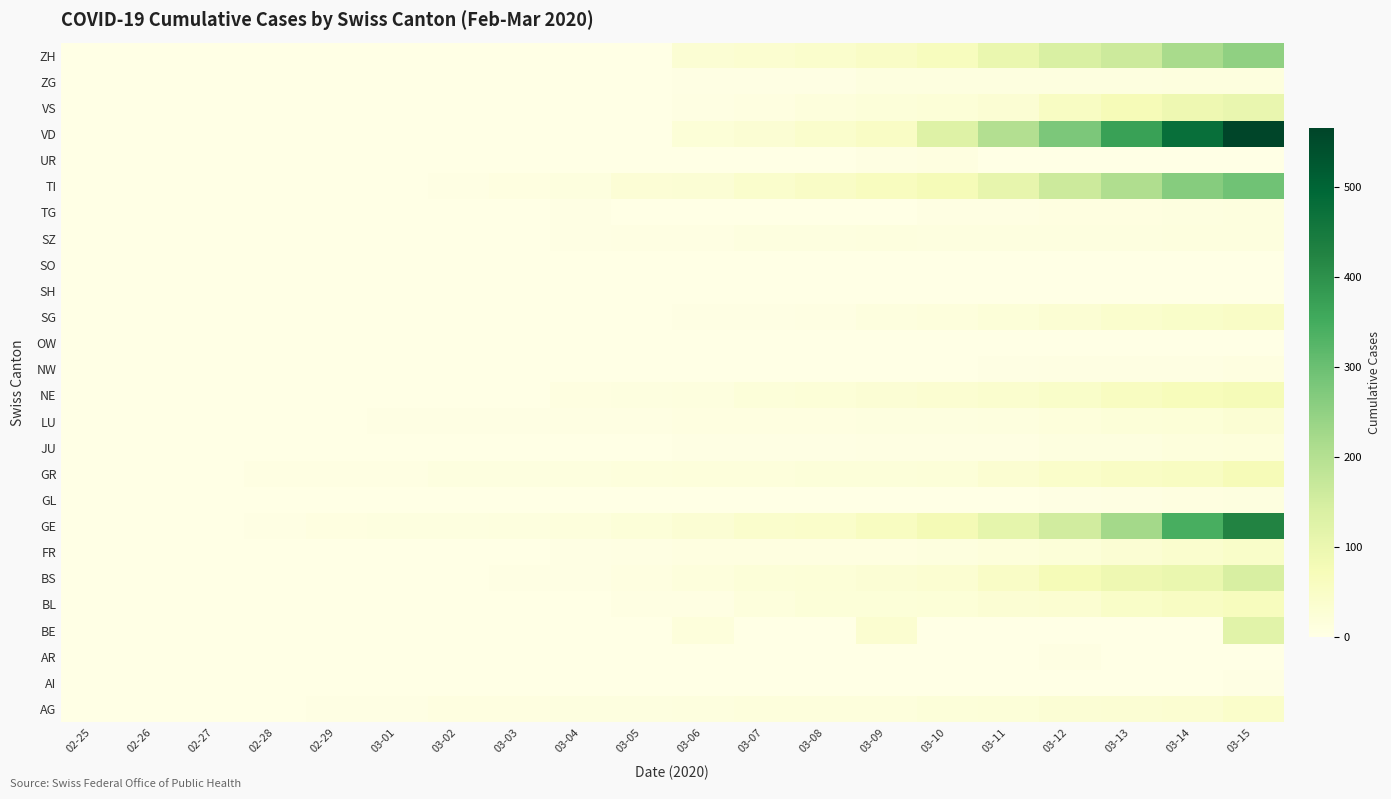

Reading left to right, list all the values displayed in this chart.

AG: 02-25=1	02-26=1	02-27=1	02-28=1	02-29=3	03-01=4	03-02=7	03-03=7	03-04=10	03-05=11	03-06=12	03-07=14	03-08=14	03-09=15	03-10=18	03-11=20	03-12=27	03-13=30	03-14=33	03-15=43
AI: 02-25=0	02-26=0	02-27=0	02-28=0	02-29=0	03-01=0	03-02=0	03-03=0	03-04=0	03-05=0	03-06=0	03-07=0	03-08=0	03-09=0	03-10=0	03-11=0	03-12=0	03-13=0	03-14=2	03-15=4
AR: 02-25=0	02-26=0	02-27=0	02-28=0	02-29=0	03-01=0	03-02=0	03-03=0	03-04=0	03-05=1	03-06=1	03-07=1	03-08=1	03-09=2	03-10=0	03-11=0	03-12=5	03-13=0	03-14=0	03-15=0
BE: 02-25=0	02-26=0	02-27=0	02-28=0	02-29=0	03-01=0	03-02=0	03-03=0	03-04=0	03-05=0	03-06=17	03-07=0	03-08=0	03-09=34	03-10=0	03-11=0	03-12=0	03-13=0	03-14=0	03-15=123
BL: 02-25=0	02-26=0	02-27=0	02-28=1	02-29=2	03-01=2	03-02=2	03-03=2	03-04=2	03-05=6	03-06=6	03-07=15	03-08=20	03-09=21	03-10=24	03-11=30	03-12=31	03-13=48	03-14=54	03-15=62
BS: 02-25=0	02-26=0	02-27=0	02-28=1	02-29=1	03-01=1	03-02=1	03-03=3	03-04=3	03-05=8	03-06=15	03-07=21	03-08=24	03-09=28	03-10=33	03-11=49	03-12=73	03-13=92	03-14=100	03-15=143
FR: 02-25=0	02-26=0	02-27=0	02-28=0	02-29=0	03-01=1	03-02=2	03-03=2	03-04=4	03-05=6	03-06=7	03-07=7	03-08=7	03-09=7	03-10=12	03-11=16	03-12=22	03-13=29	03-14=36	03-15=45
GE: 02-25=0	02-26=1	02-27=1	02-28=4	02-29=8	03-01=9	03-02=10	03-03=13	03-04=15	03-05=20	03-06=29	03-07=42	03-08=44	03-09=59	03-10=79	03-11=112	03-12=153	03-13=224	03-14=343	03-15=425
GL: 02-25=0	02-26=0	02-27=0	02-28=0	02-29=0	03-01=0	03-02=0	03-03=0	03-04=0	03-05=0	03-06=0	03-07=0	03-08=0	03-09=0	03-10=1	03-11=1	03-12=3	03-13=6	03-14=8	03-15=10
GR: 02-25=0	02-26=2	02-27=2	02-28=6	02-29=6	03-01=6	03-02=9	03-03=9	03-04=12	03-05=14	03-06=16	03-07=17	03-08=18	03-09=18	03-10=22	03-11=31	03-12=43	03-13=53	03-14=56	03-15=71
JU: 02-25=0	02-26=0	02-27=1	02-28=1	02-29=1	03-01=1	03-02=1	03-03=1	03-04=1	03-05=2	03-06=3	03-07=4	03-08=4	03-09=5	03-10=6	03-11=6	03-12=9	03-13=10	03-14=15	03-15=16
LU: 02-25=0	02-26=0	02-27=0	02-28=1	02-29=2	03-01=3	03-02=4	03-03=4	03-04=5	03-05=6	03-06=7	03-07=8	03-08=8	03-09=10	03-10=11	03-11=12	03-12=16	03-13=21	03-14=23	03-15=29
NE: 02-25=0	02-26=0	02-27=0	02-28=0	02-29=0	03-01=1	03-02=1	03-03=1	03-04=8	03-05=9	03-06=13	03-07=18	03-08=24	03-09=27	03-10=31	03-11=37	03-12=46	03-13=59	03-14=68	03-15=74
NW: 02-25=0	02-26=0	02-27=0	02-28=0	02-29=0	03-01=0	03-02=0	03-03=0	03-04=0	03-05=0	03-06=0	03-07=0	03-08=0	03-09=0	03-10=0	03-11=4	03-12=5	03-13=5	03-14=5	03-15=8
OW: 02-25=0	02-26=0	02-27=0	02-28=0	02-29=0	03-01=0	03-02=0	03-03=0	03-04=0	03-05=0	03-06=0	03-07=0	03-08=0	03-09=0	03-10=0	03-11=0	03-12=0	03-13=1	03-14=0	03-15=0
SG: 02-25=0	02-26=0	02-27=0	02-28=0	02-29=0	03-01=0	03-02=1	03-03=1	03-04=1	03-05=1	03-06=4	03-07=4	03-08=5	03-09=13	03-10=14	03-11=22	03-12=30	03-13=39	03-14=46	03-15=49
SH: 02-25=0	02-26=0	02-27=0	02-28=0	02-29=0	03-01=0	03-02=0	03-03=0	03-04=0	03-05=0	03-06=0	03-07=0	03-08=0	03-09=0	03-10=0	03-11=1	03-12=1	03-13=1	03-14=1	03-15=2
SO: 02-25=0	02-26=0	02-27=0	02-28=0	02-29=0	03-01=0	03-02=0	03-03=0	03-04=0	03-05=0	03-06=1	03-07=0	03-08=0	03-09=0	03-10=0	03-11=0	03-12=0	03-13=0	03-14=0	03-15=0
SZ: 02-25=0	02-26=0	02-27=0	02-28=0	02-29=0	03-01=0	03-02=0	03-03=1	03-04=3	03-05=6	03-06=6	03-07=9	03-08=10	03-09=13	03-10=10	03-11=11	03-12=11	03-13=9	03-14=13	03-15=13
TG: 02-25=0	02-26=0	02-27=0	02-28=0	02-29=0	03-01=0	03-02=0	03-03=0	03-04=3	03-05=1	03-06=1	03-07=1	03-08=1	03-09=2	03-10=5	03-11=5	03-12=7	03-13=8	03-14=11	03-15=13
TI: 02-25=0	02-26=1	02-27=1	02-28=1	02-29=2	03-01=2	03-02=4	03-03=8	03-04=13	03-05=25	03-06=28	03-07=41	03-08=49	03-09=61	03-10=75	03-11=108	03-12=163	03-13=206	03-14=265	03-15=293
UR: 02-25=0	02-26=0	02-27=0	02-28=0	02-29=0	03-01=0	03-02=0	03-03=0	03-04=2	03-05=0	03-06=0	03-07=0	03-08=0	03-09=5	03-10=7	03-11=0	03-12=2	03-13=0	03-14=0	03-15=0
VD: 02-25=0	02-26=0	02-27=0	02-28=0	02-29=0	03-01=0	03-02=0	03-03=0	03-04=0	03-05=0	03-06=23	03-07=30	03-08=40	03-09=51	03-10=130	03-11=203	03-12=277	03-13=370	03-14=477	03-15=566
VS: 02-25=0	02-26=0	02-27=0	02-28=0	02-29=0	03-01=0	03-02=0	03-03=0	03-04=0	03-05=0	03-06=6	03-07=7	03-08=14	03-09=18	03-10=23	03-11=30	03-12=55	03-13=71	03-14=92	03-15=103
ZG: 02-25=0	02-26=0	02-27=0	02-28=0	02-29=0	03-01=0	03-02=0	03-03=1	03-04=0	03-05=2	03-06=3	03-07=3	03-08=3	03-09=10	03-10=10	03-11=11	03-12=11	03-13=11	03-14=13	03-15=13
ZH: 02-25=0	02-26=0	02-27=0	02-28=0	02-29=0	03-01=0	03-02=0	03-03=0	03-04=0	03-05=0	03-06=29	03-07=34	03-08=40	03-09=49	03-10=62	03-11=101	03-12=140	03-13=163	03-14=218	03-15=250